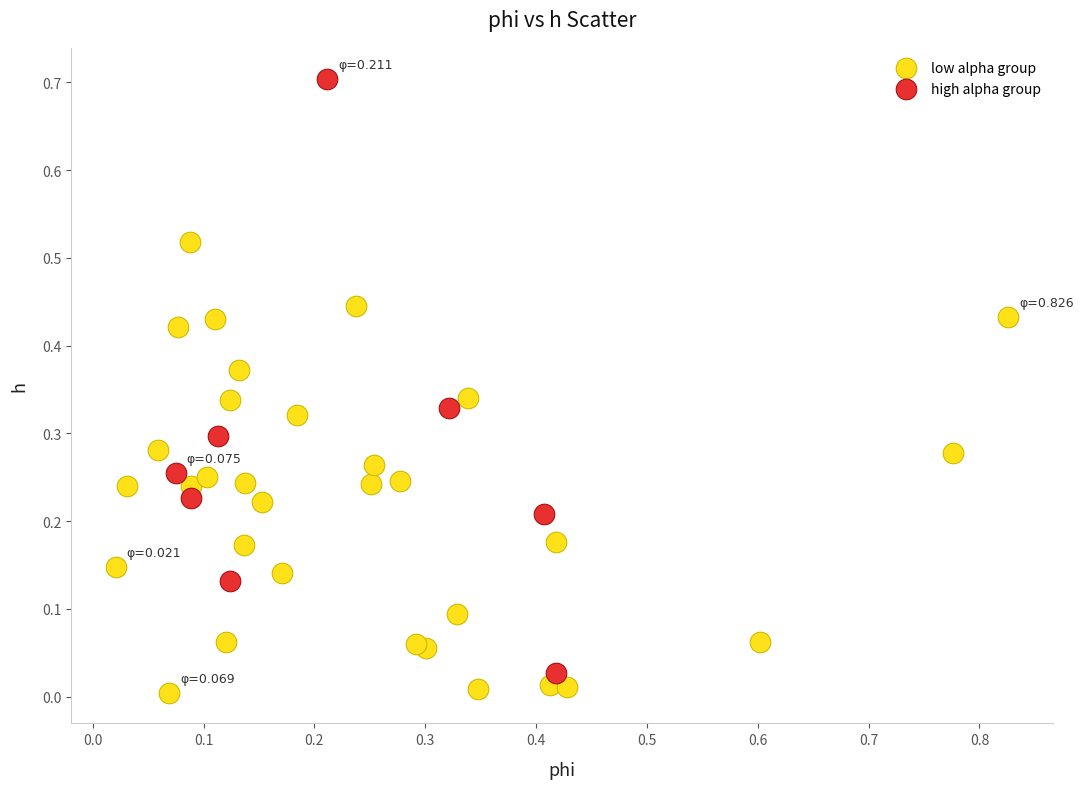

Which series has the widest spread of Y values?

high alpha group